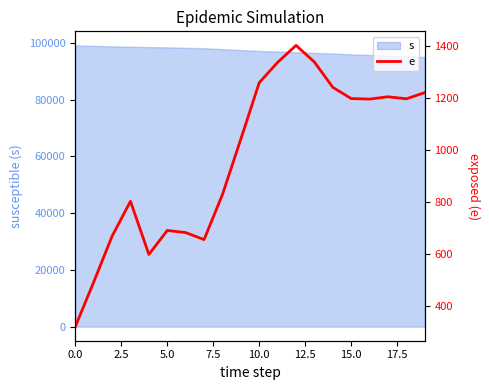

How many interior local peaks (higher than both neighbors) does the data have?

4